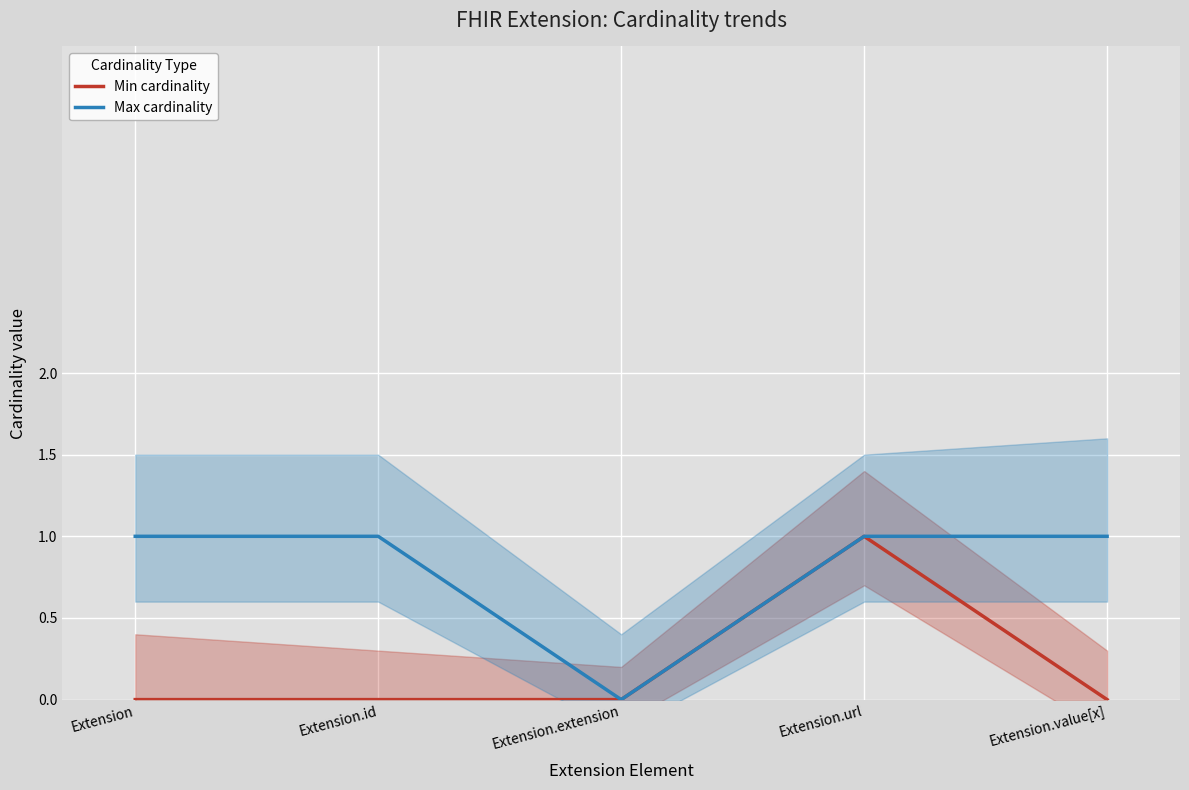

Which series changed the most between Extension and Extension.extension?

Max cardinality